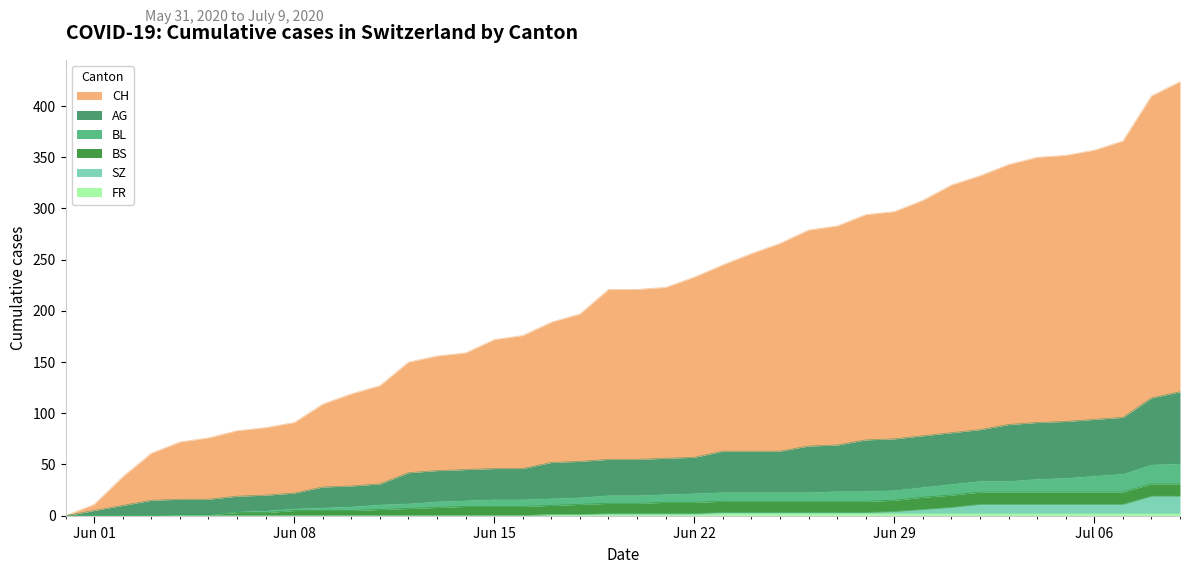

What is the highest value of the AG series?

121